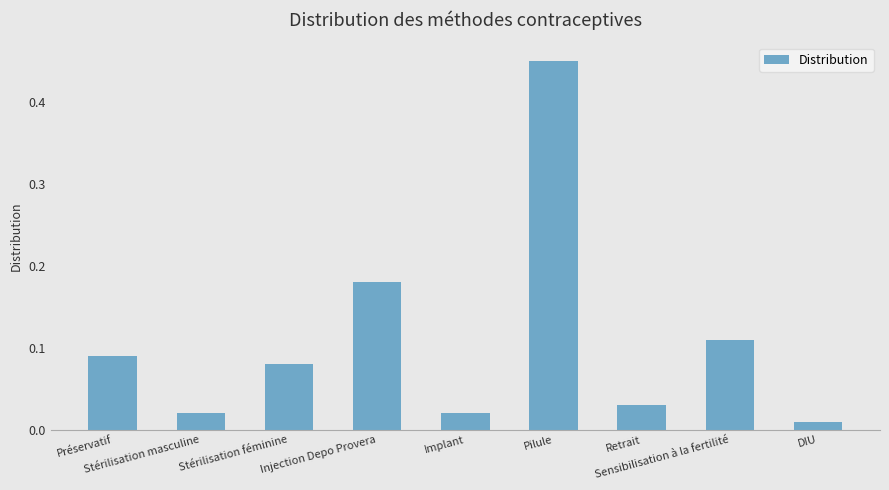

What is the difference between the maximum and minimum values?

0.4